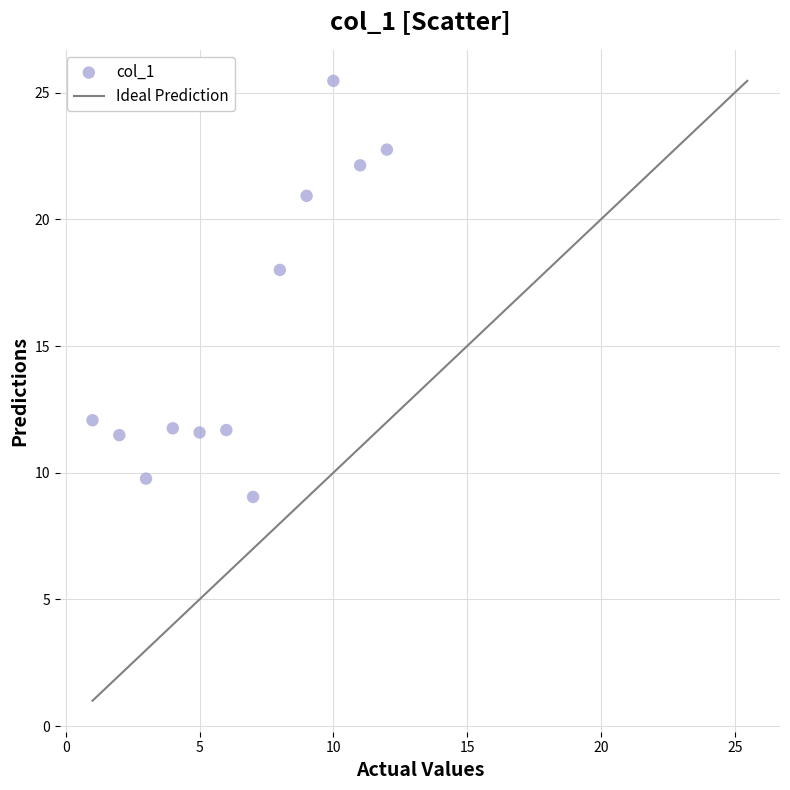

What is the average Y value?

15.6